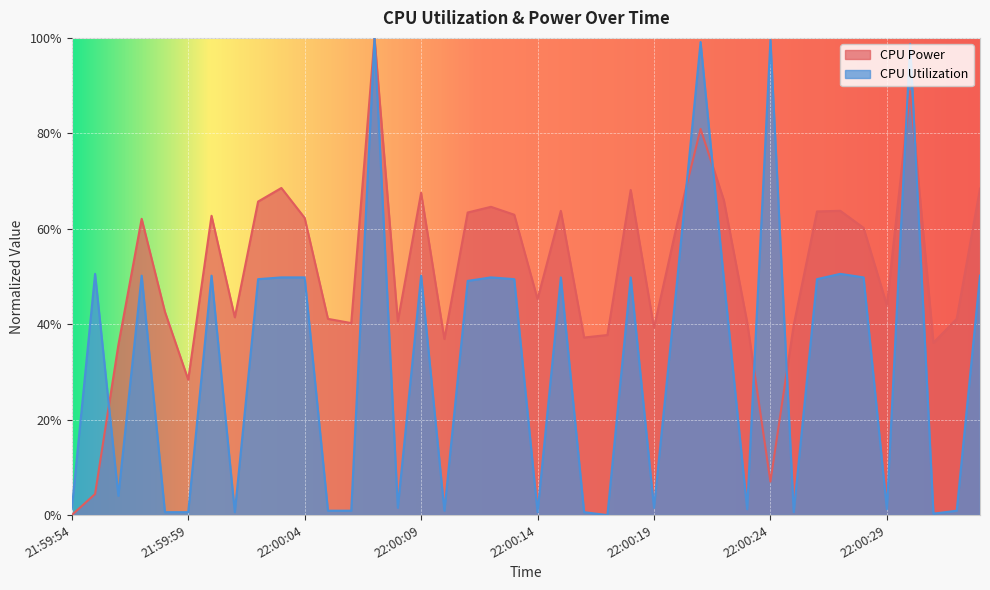

How many interior local peaks does the CPU Utilization series have?

12